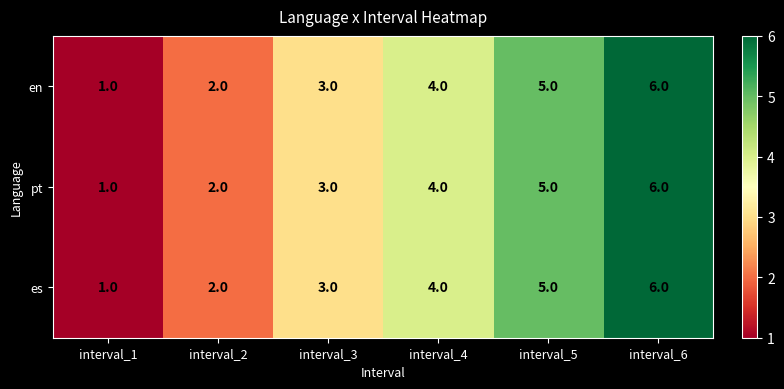

Which category has the highest value in the en series?

interval_6